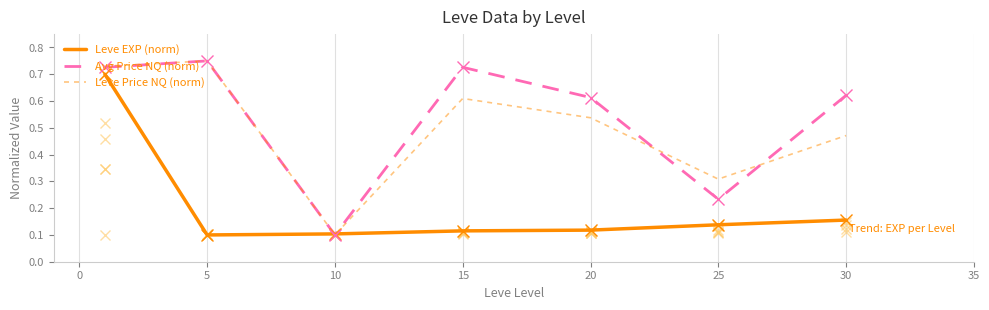

Which series has the largest total across all categories?

Avg Price NQ (norm)